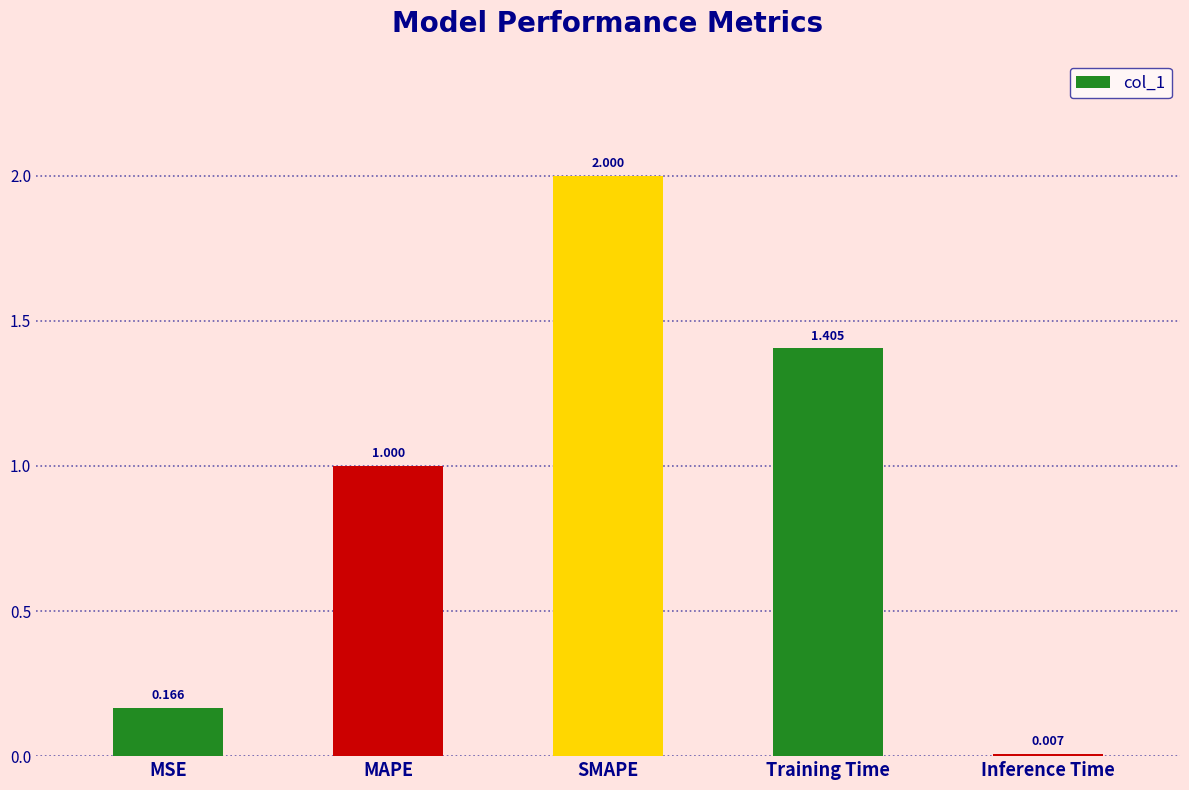

List the labels in order of value, largest first.

SMAPE, Training Time, MAPE, MSE, Inference Time